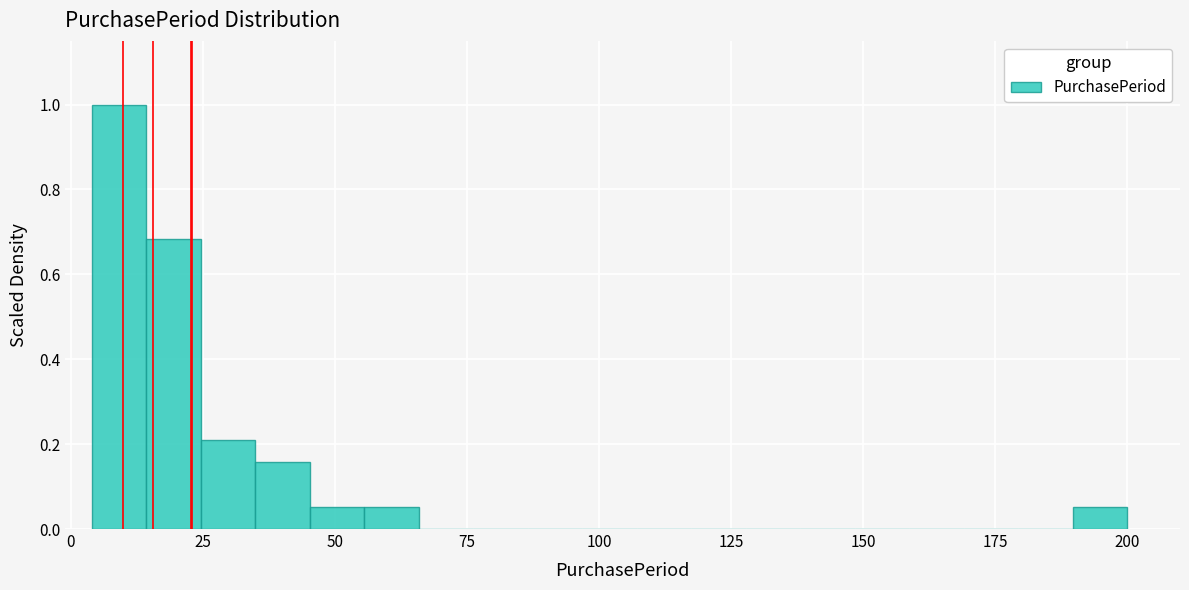

Around what value on the x-axis is the tallest bar? Give the approximate position of its centre, as read against the axis.

10